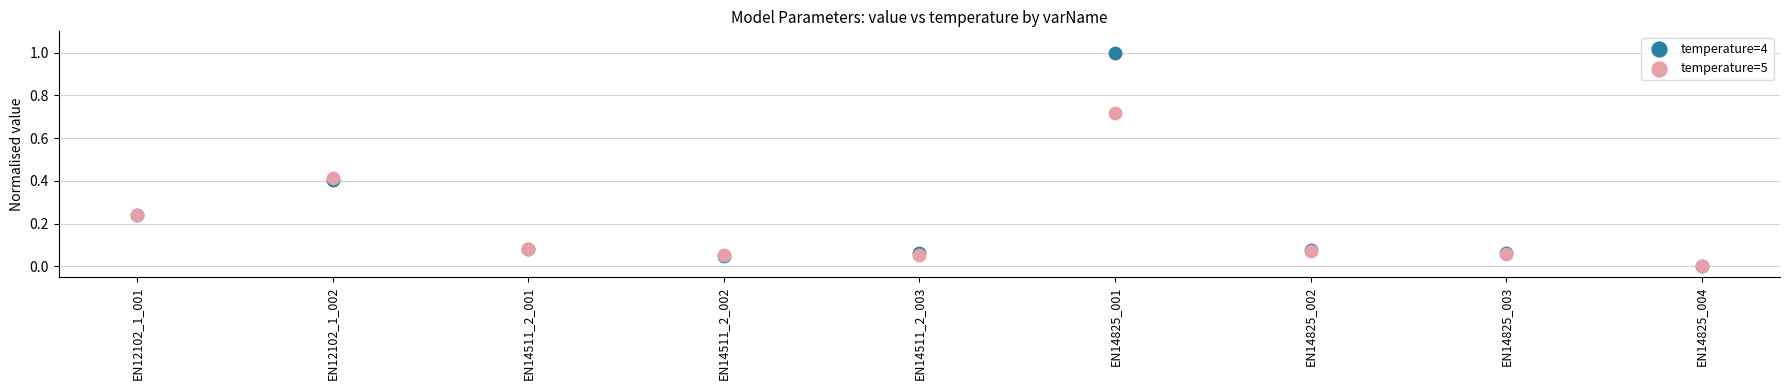

Which series has the largest Y range (max minus min)?

temperature=4